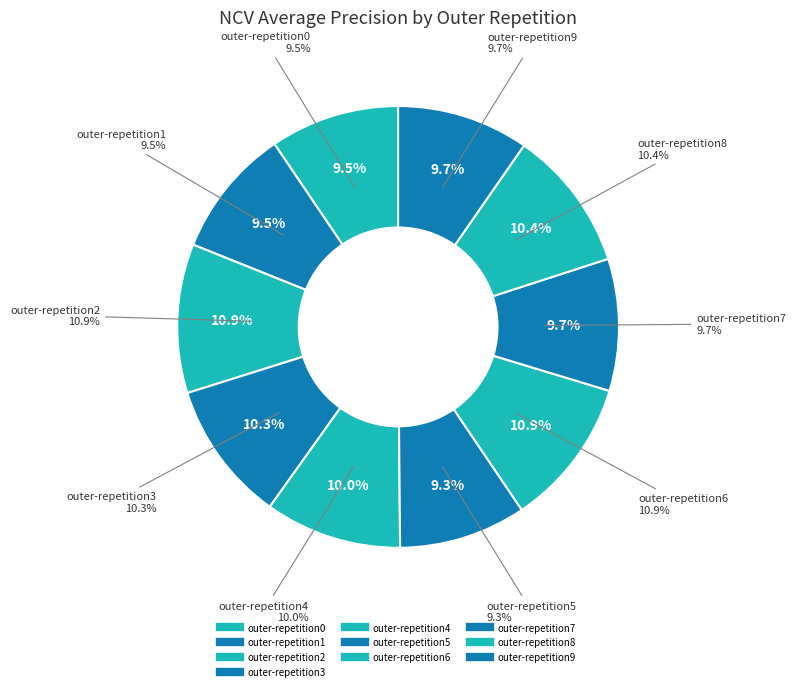

Which category has the biggest portion of the pie?

outer-repetition2